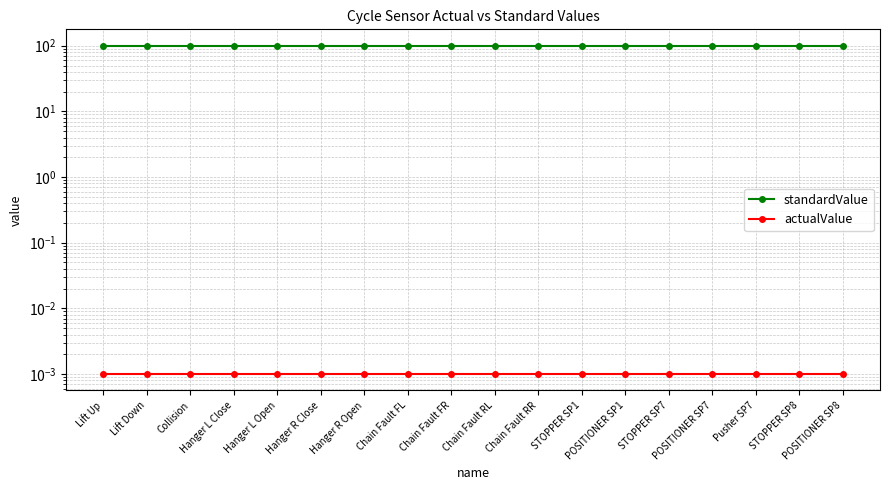

What is the difference between the highest and lowest values at Hanger L Close?

100.0